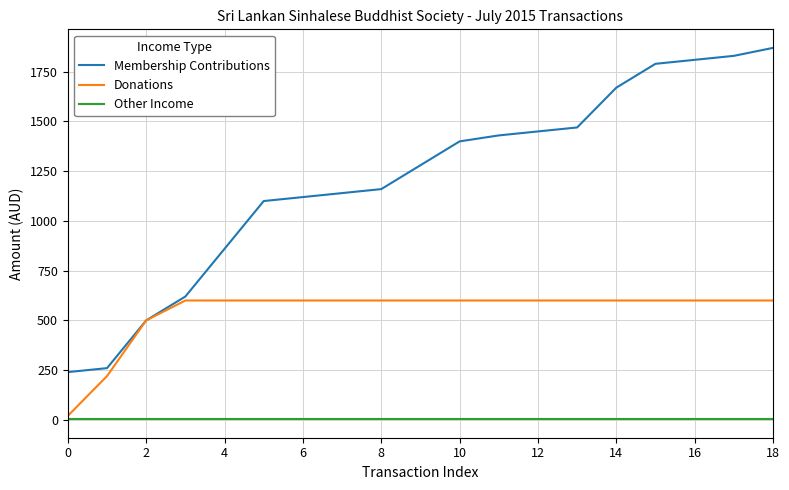

What is the sum of all Membership Contributions values?

23000.0